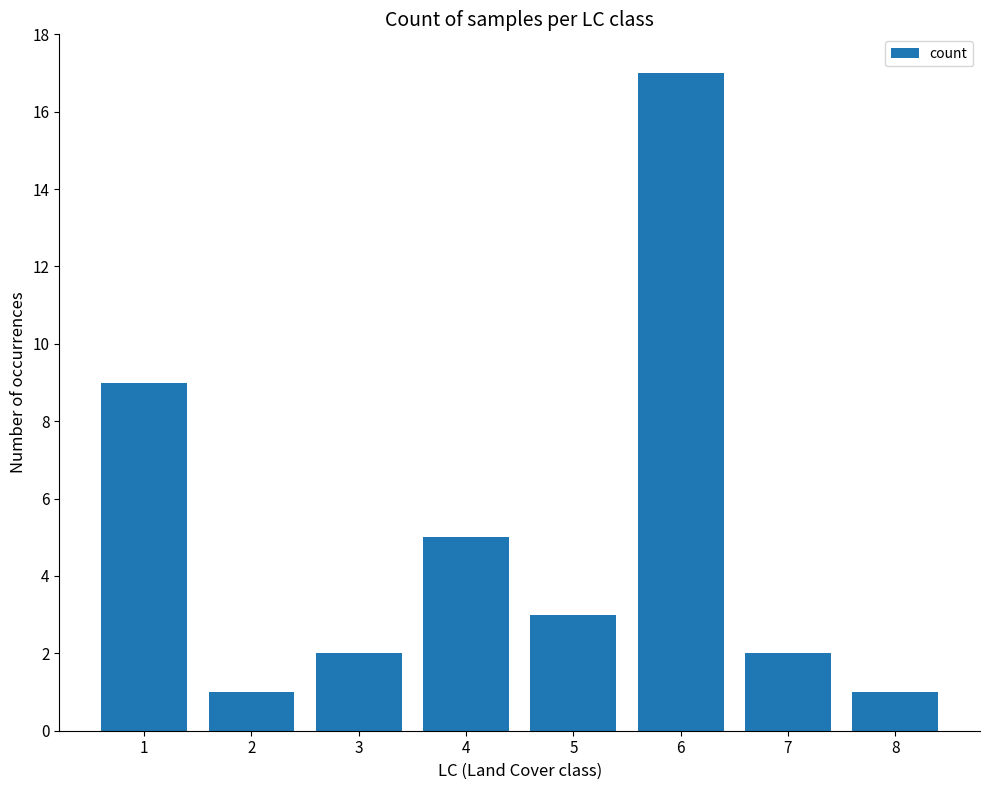

How many bars are there in total?

8